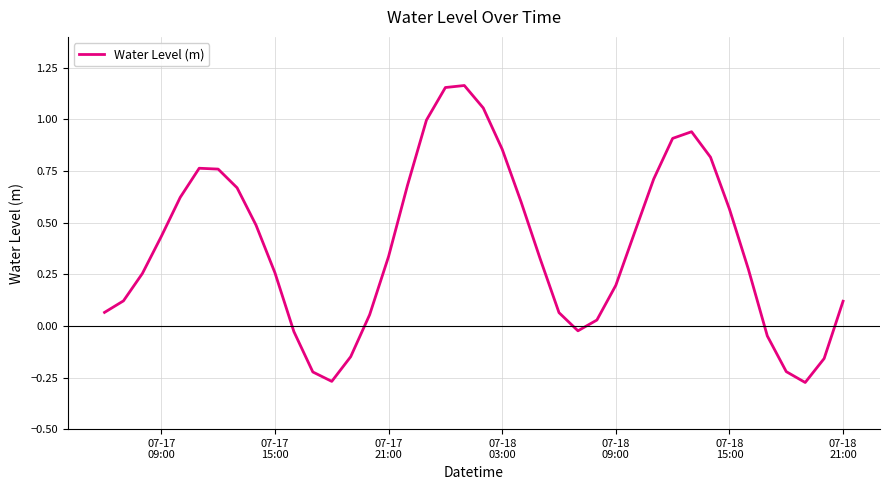

What is the difference between the maximum and minimum values?

1.4